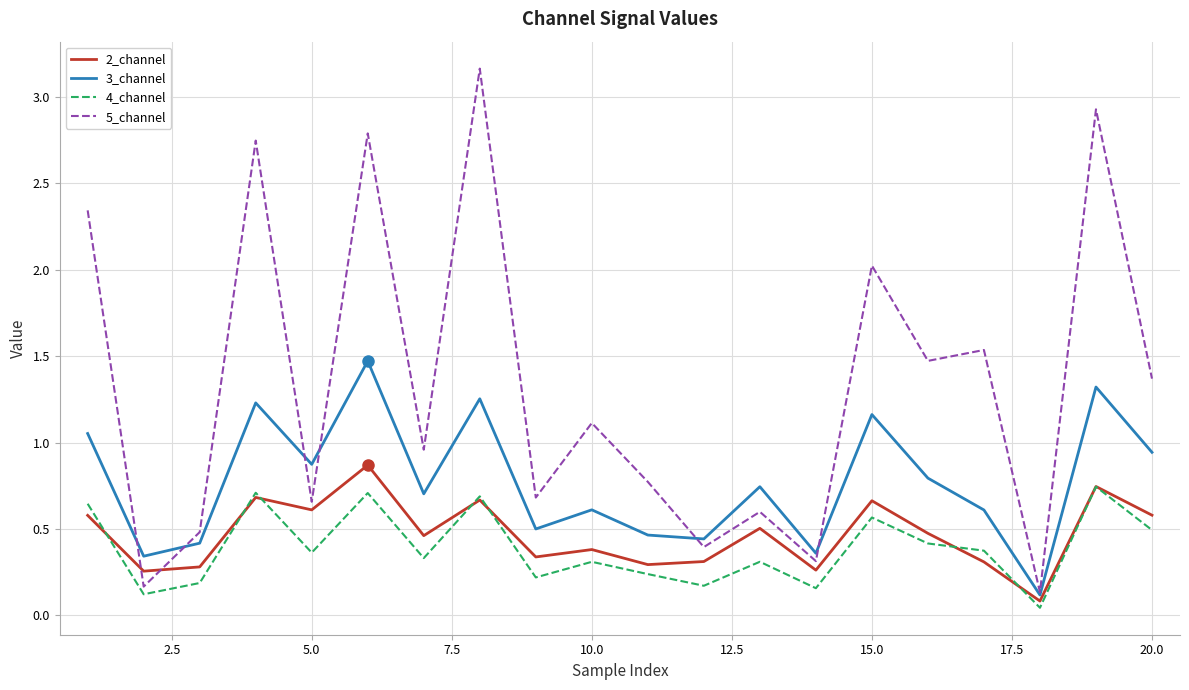

True or false: 2_channel has more than 1 points higher than both neighbors.

True